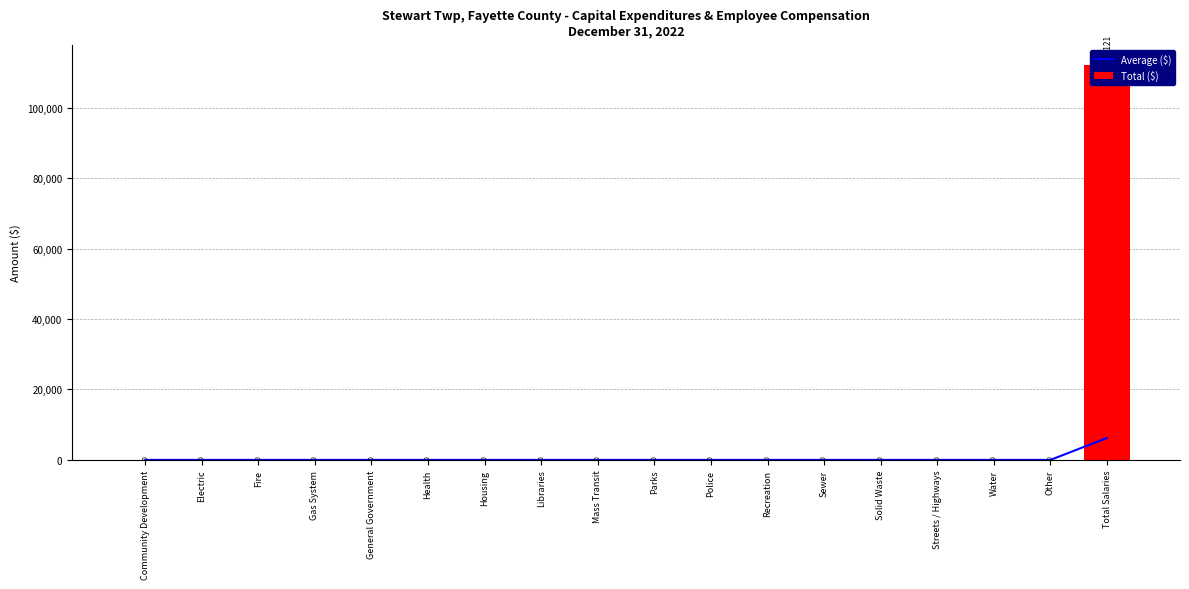

Rank the series by their maximum value, from highest to lowest.

Total ($), Average ($)